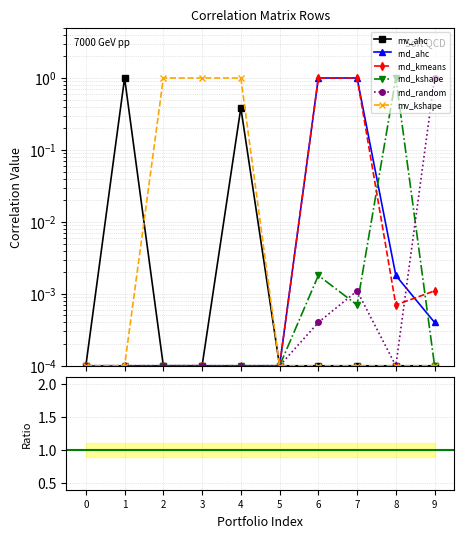

List the series in order of their peak value, highest first.

mv_ahc, rnd_ahc, rnd_kmeans, rnd_kshape, rnd_random, mv_kshape